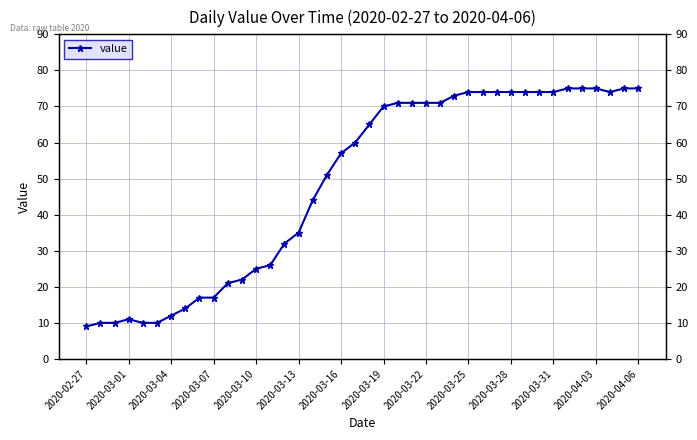

What is the value of the 20th point from the left?

60